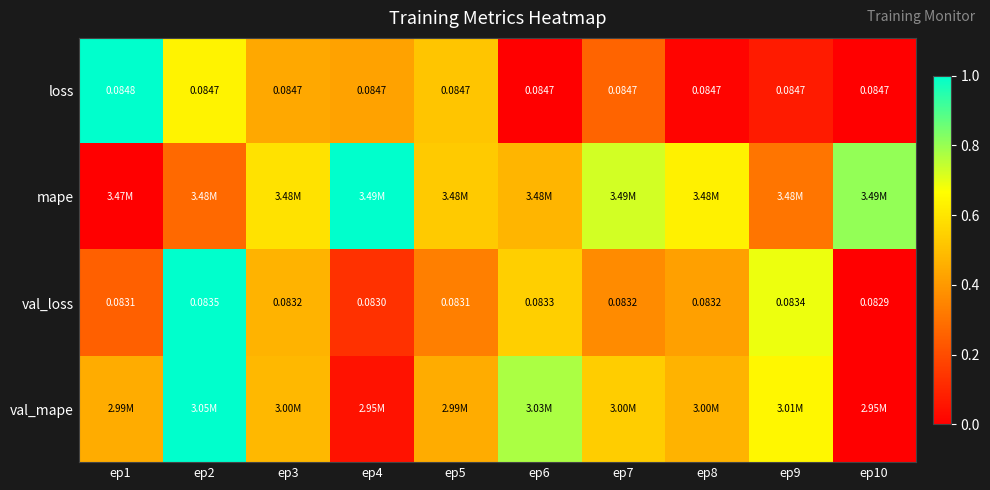

Is the value of loss at ep7 greater than the value of val_loss at ep2?

Yes